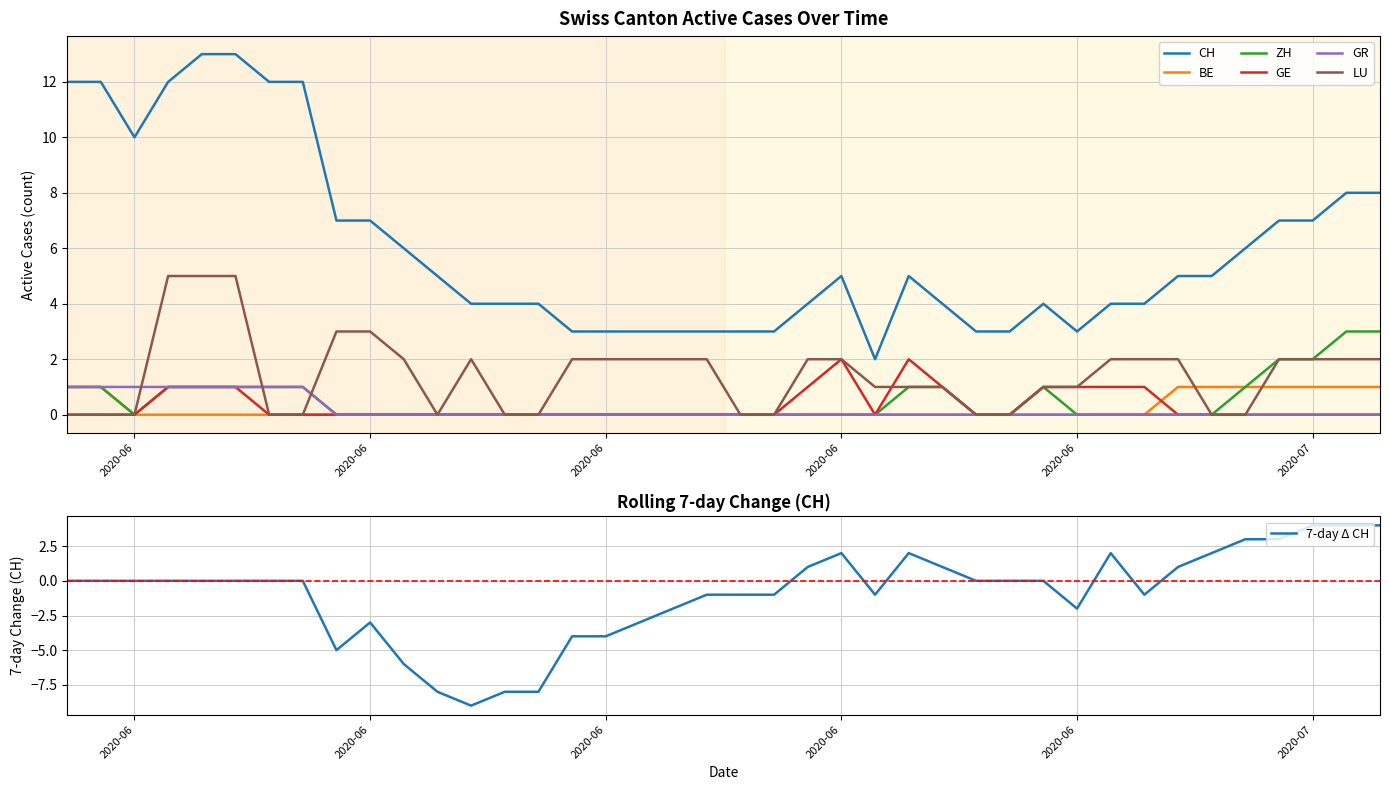

What is the total value across all series at 2020-06?

11